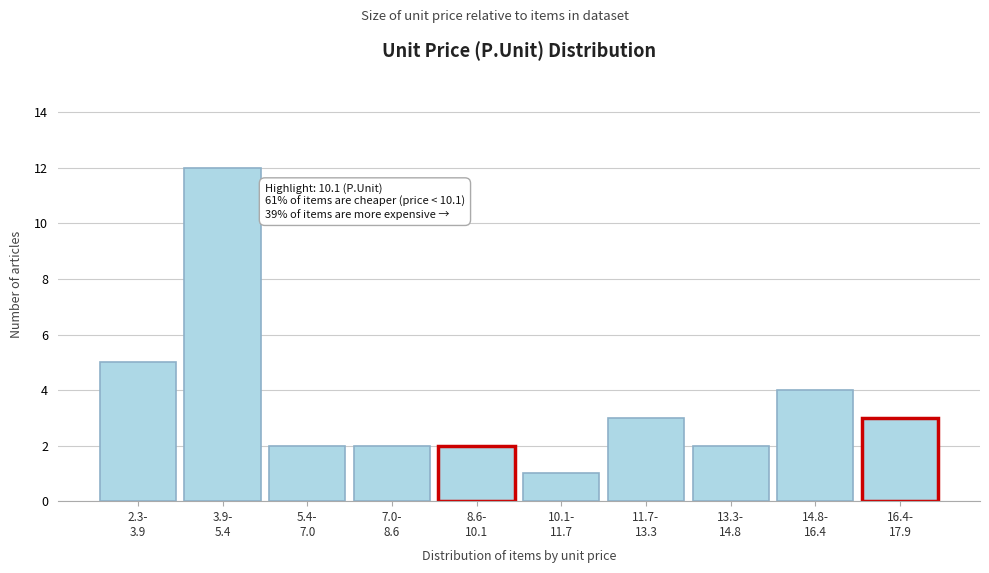

Reading right to left, extract all data points from this chart.

3	4	2	3	1	2	2	2	12	5